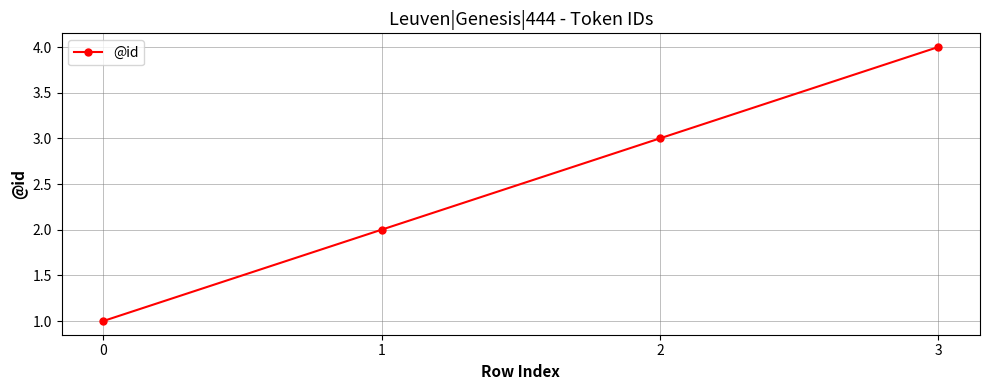

List the labels in order of value, largest first.

3, 2, 1, 0